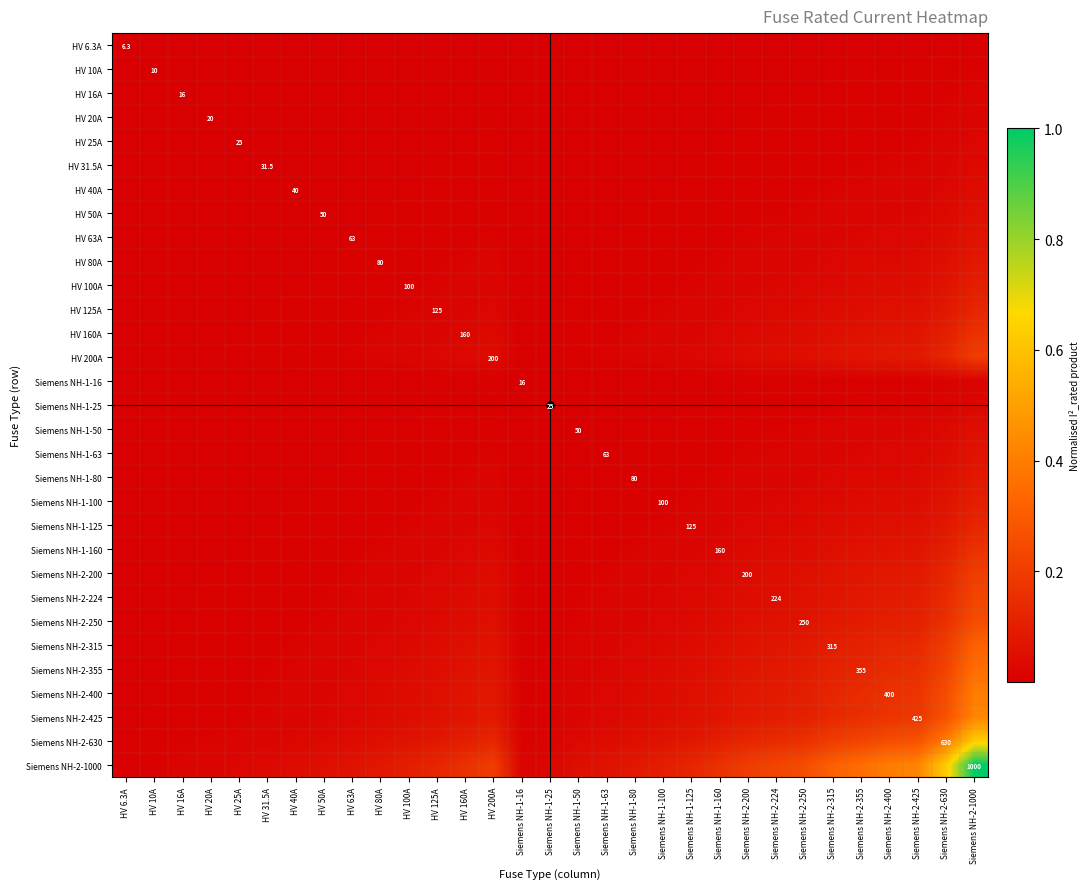

At which category is the sum across all series the highest?

Siemens NH-2-1000